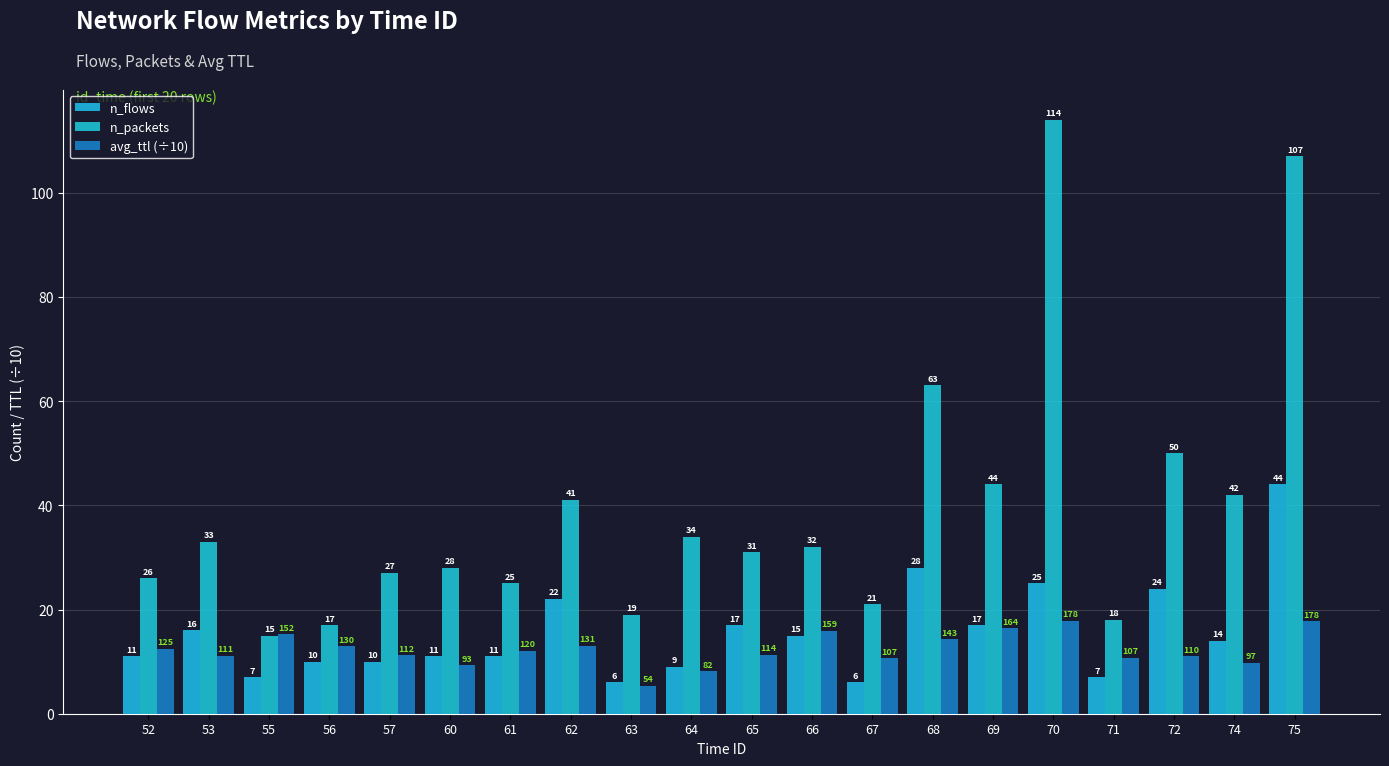

What is the total value across all series at 62?

76.1